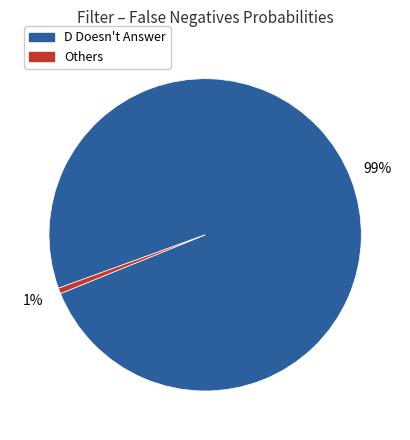

To the nearest percent, what is the average slice percentage?

50%